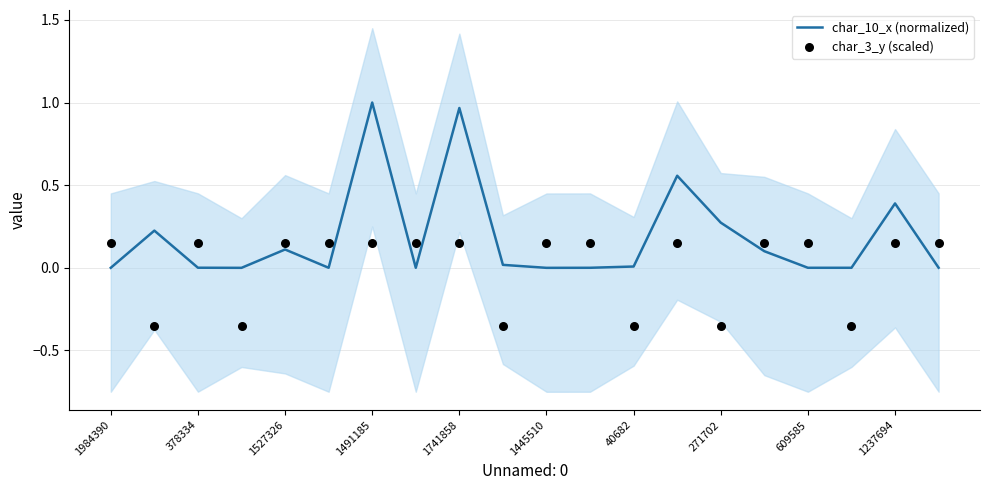

The char_10_x (normalized) series shows 0.1 at 271702. True or false?

False